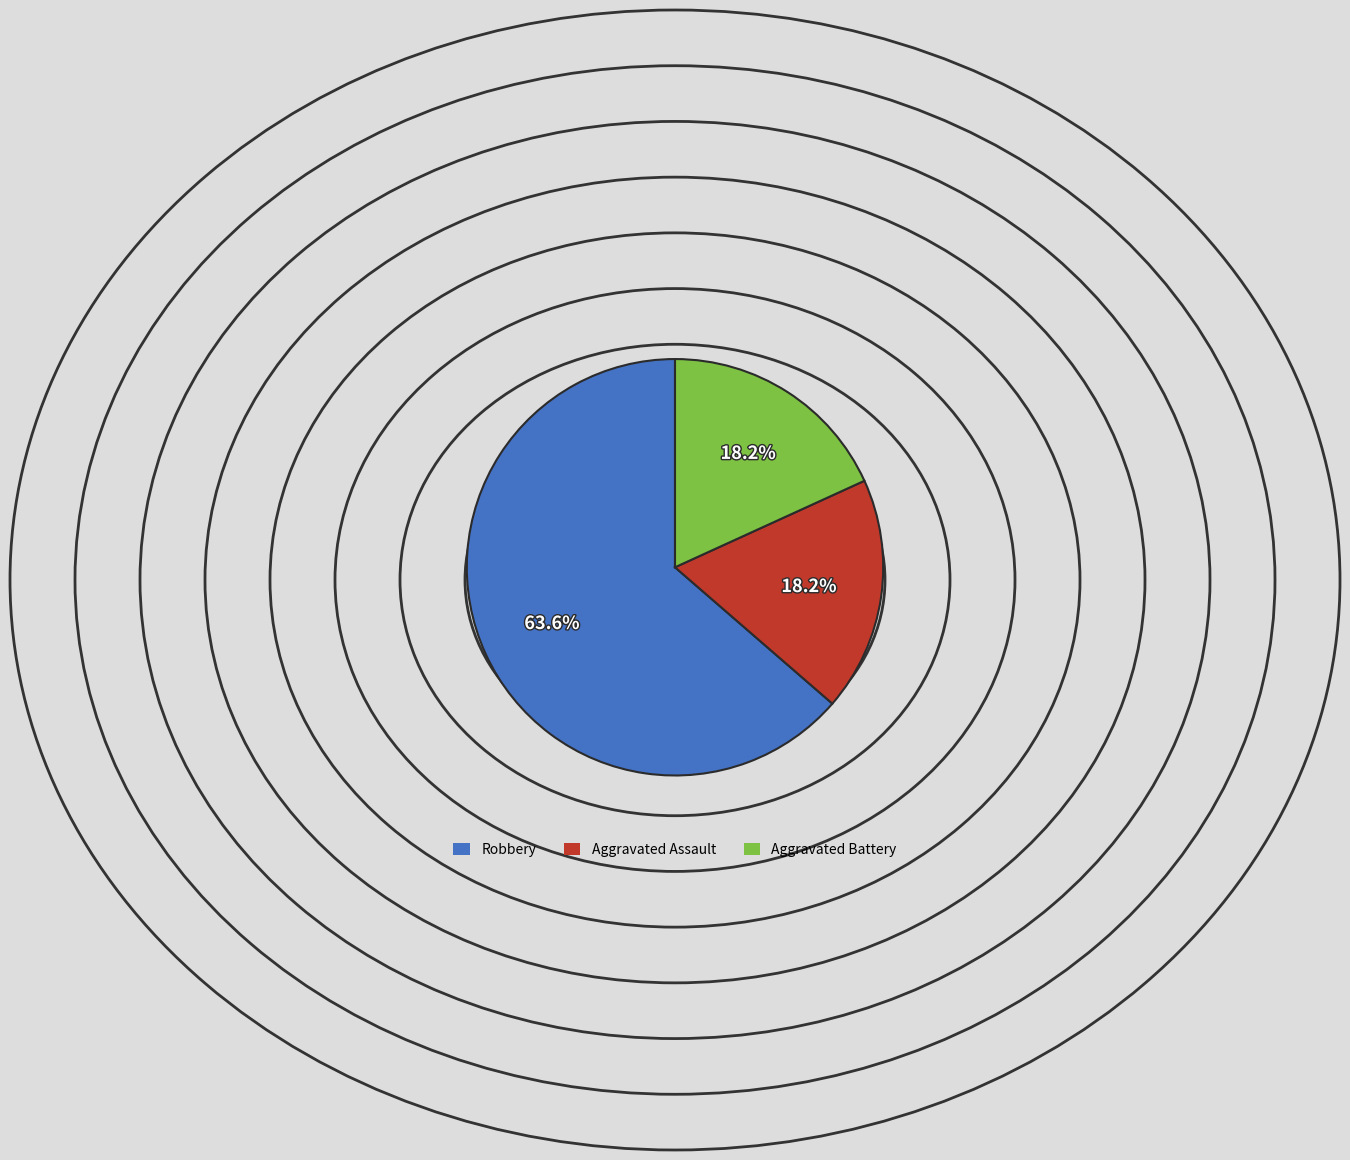

Count the number of slices in the pie.

3